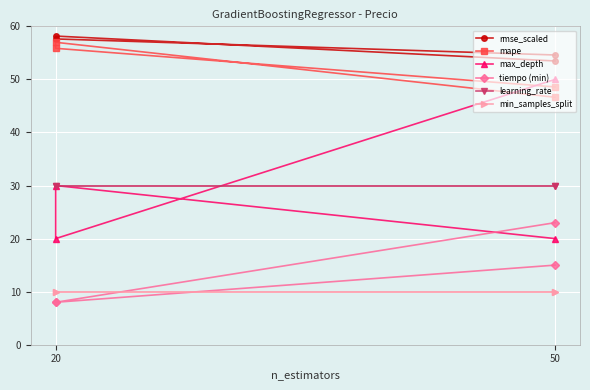

Which series has the widest spread of values?

max_depth